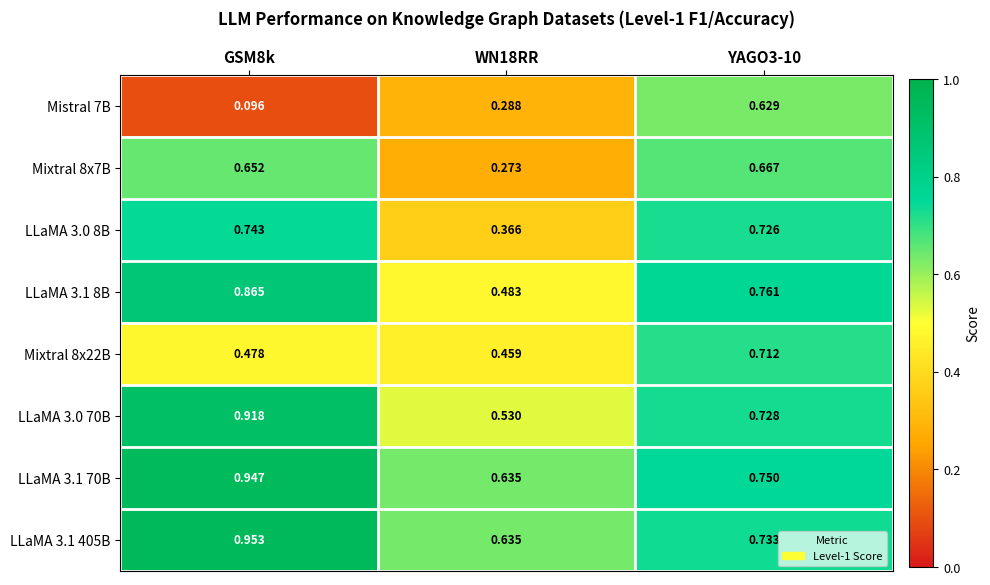

What is the difference between the highest and lowest values at GSM8k?

0.9